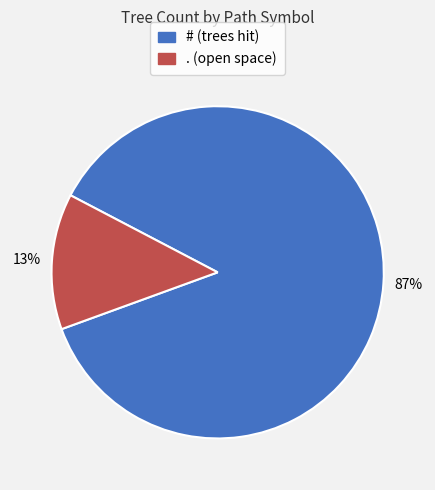

Rank the categories by value from lowest to highest.

., #